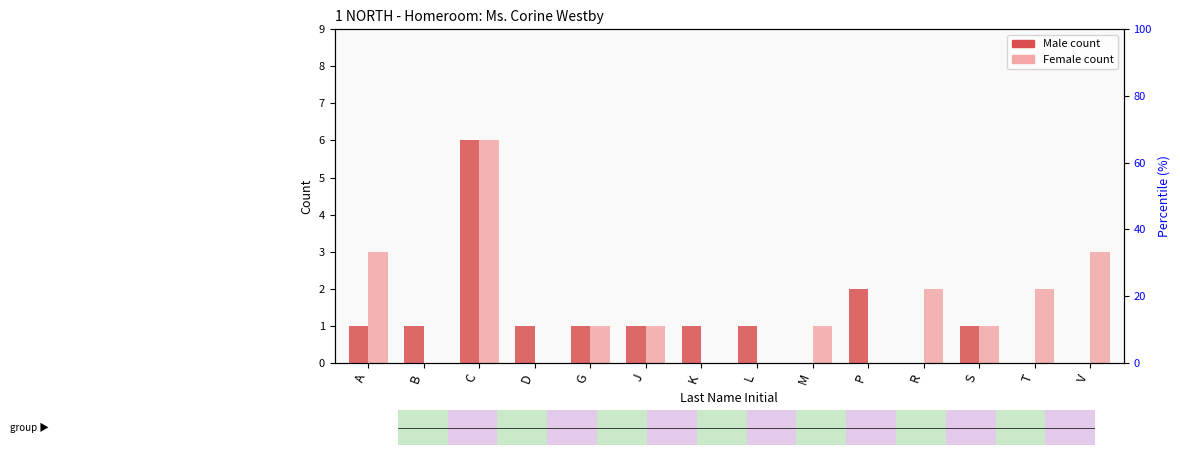

True or false: Female has a value of 4 at P.

False